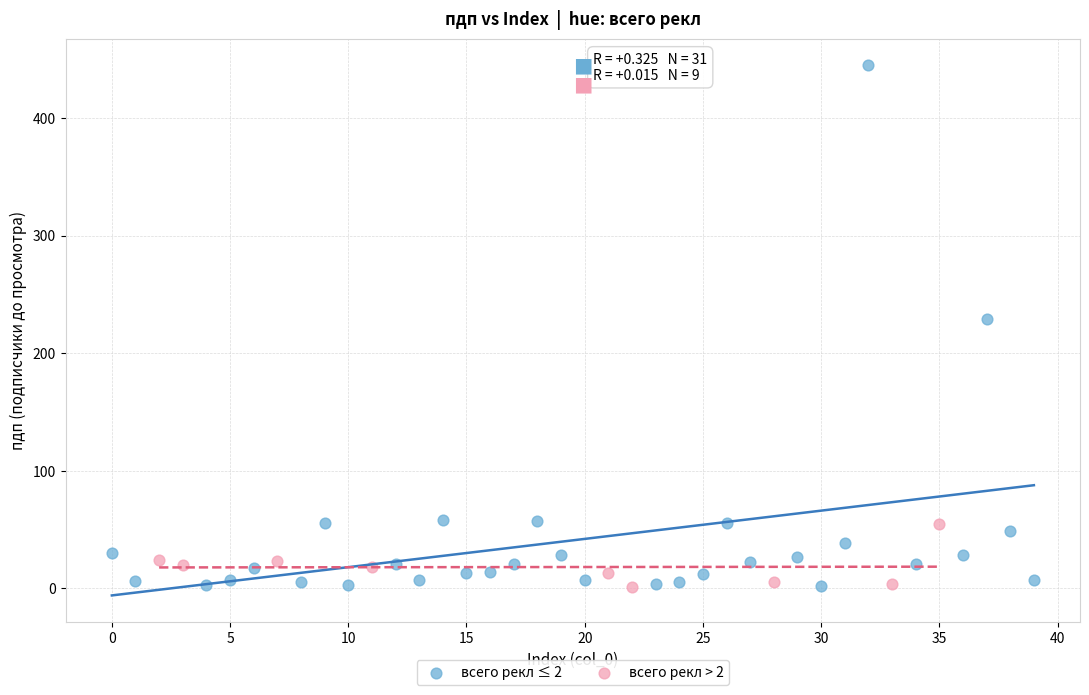

Which series contains the highest Y value?

всего рекл ≤ 2